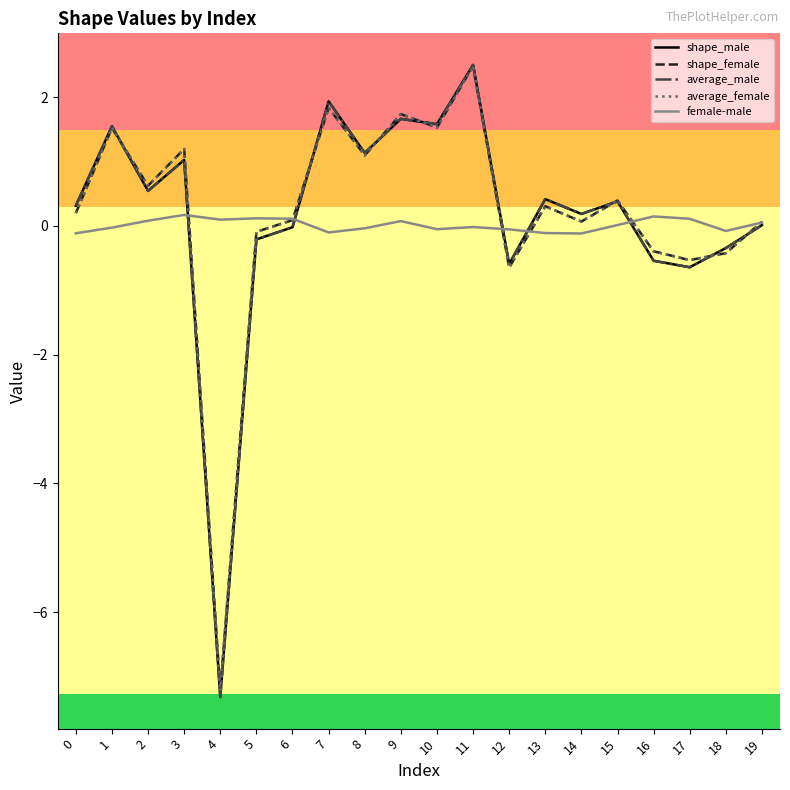

At which category is the sum across all series the highest?

11